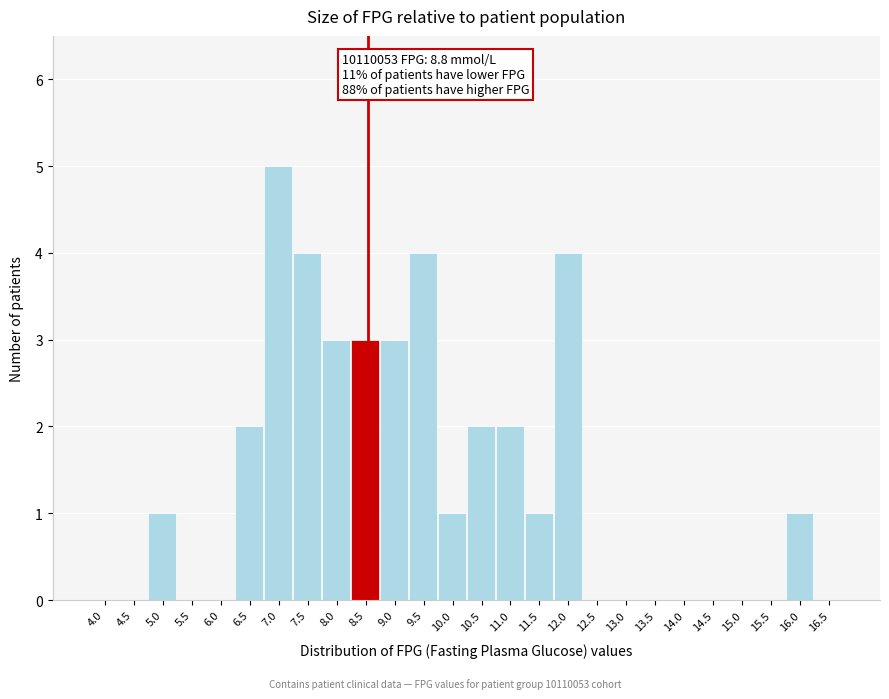

Reading left to right, extract all data points from this chart.

4.0=0	4.5=0	5.0=1	5.5=0	6.0=0	6.5=2	7.0=5	7.5=4	8.0=3	8.5=3	9.0=3	9.5=4	10.0=1	10.5=2	11.0=2	11.5=1	12.0=4	12.5=0	13.0=0	13.5=0	14.0=0	14.5=0	15.0=0	15.5=0	16.0=1	16.5=0